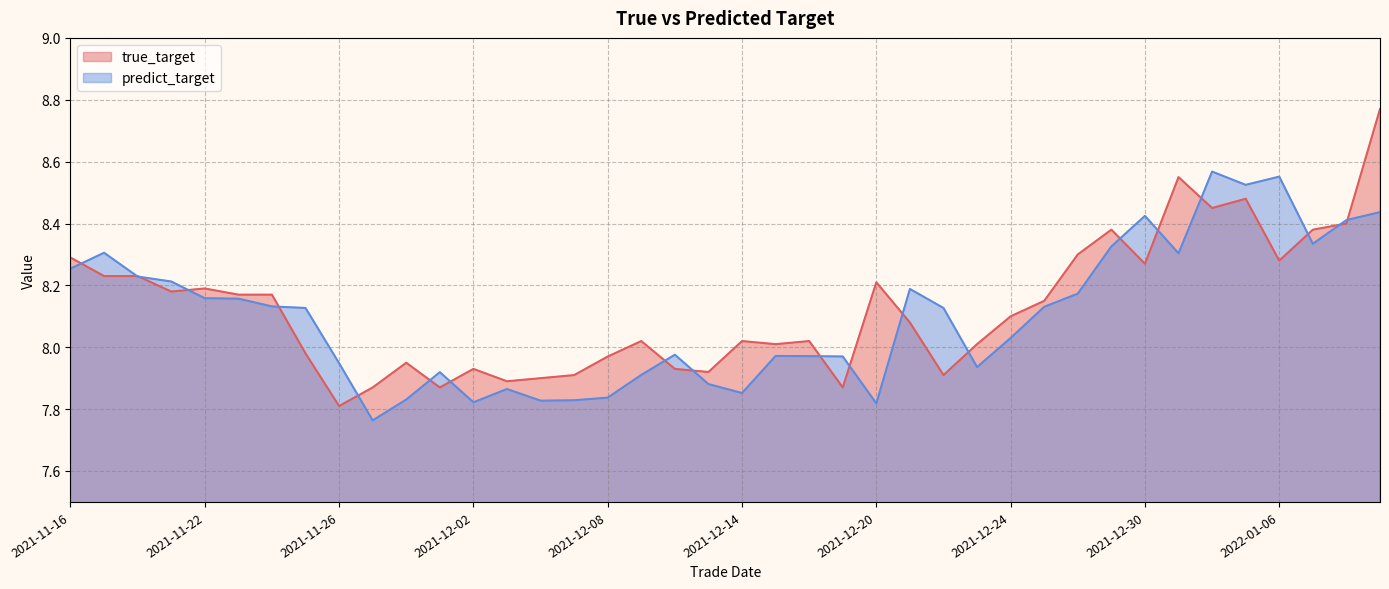

Reading left to right, extract all data points from this chart.

true_target: 8.3	8.2	8.2	8.2	8.2	8.2	8.2	8.0	7.8	7.9	8.0	7.9	7.9	7.9	7.9	7.9	8.0	8.0	7.9	7.9	8.0	8.0	8.0	7.9	8.2	8.1	7.9	8.0	8.1	8.2	8.3	8.4	8.3	8.6	8.4	8.5	8.3	8.4	8.4	8.8
predict_target: 8.3	8.3	8.2	8.2	8.2	8.2	8.1	8.1	7.9	7.8	7.8	7.9	7.8	7.9	7.8	7.8	7.8	7.9	8.0	7.9	7.9	8.0	8.0	8.0	7.8	8.2	8.1	7.9	8.0	8.1	8.2	8.3	8.4	8.3	8.6	8.5	8.6	8.3	8.4	8.4